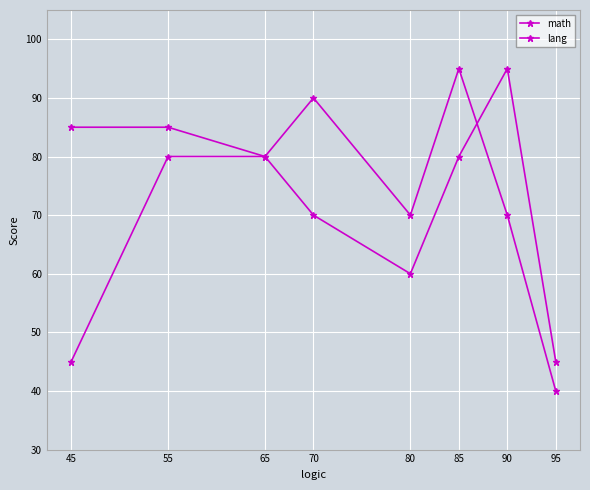

How many distinct data groups are displayed?

2